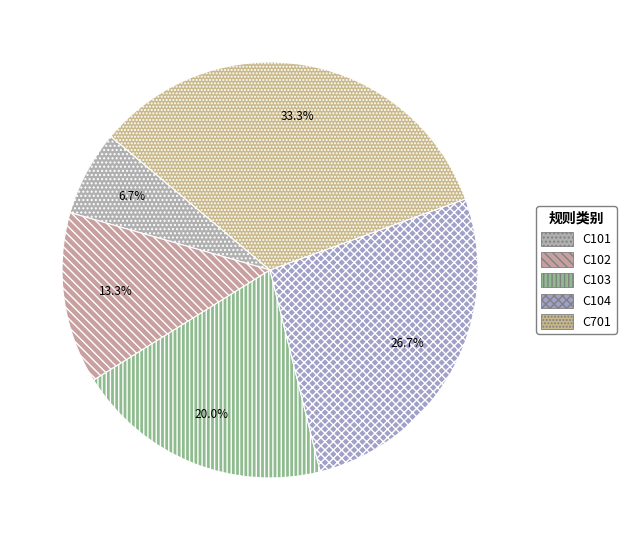

True or false: C104 accounts for 17% of the total.

False